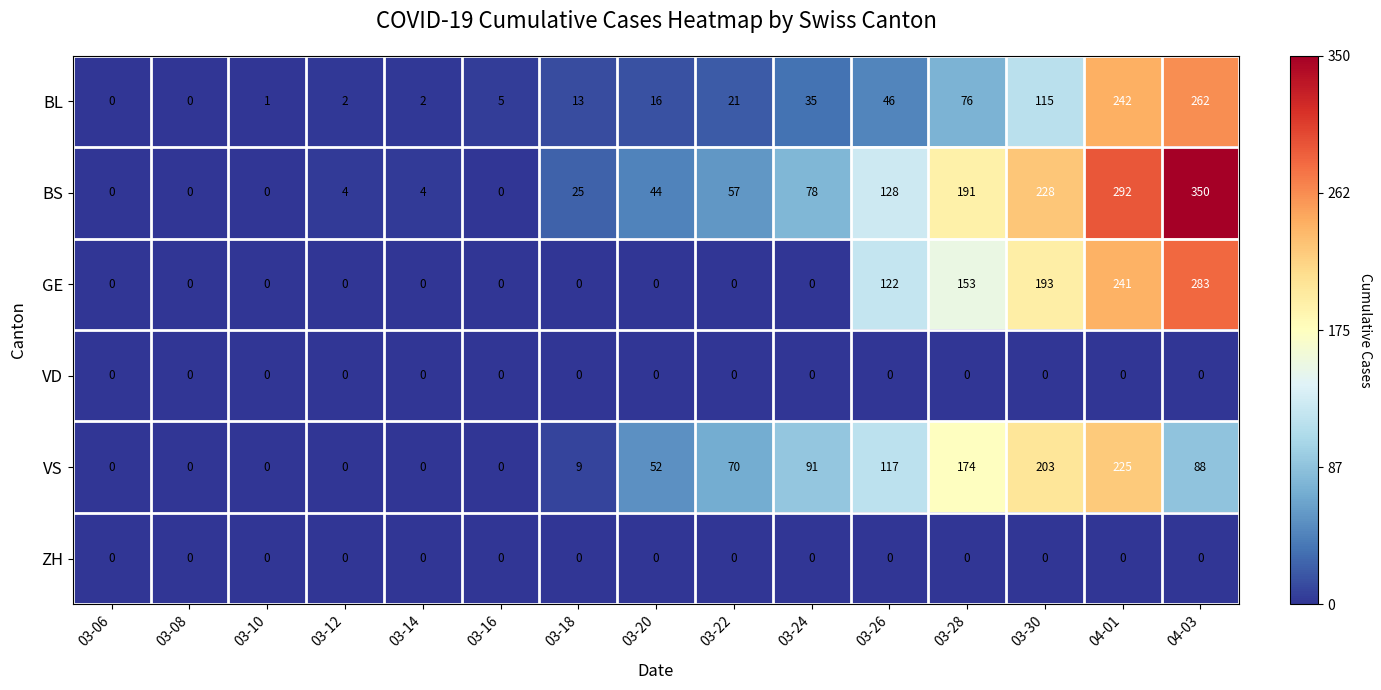

Where is GE nearest to the value 141?

03-28